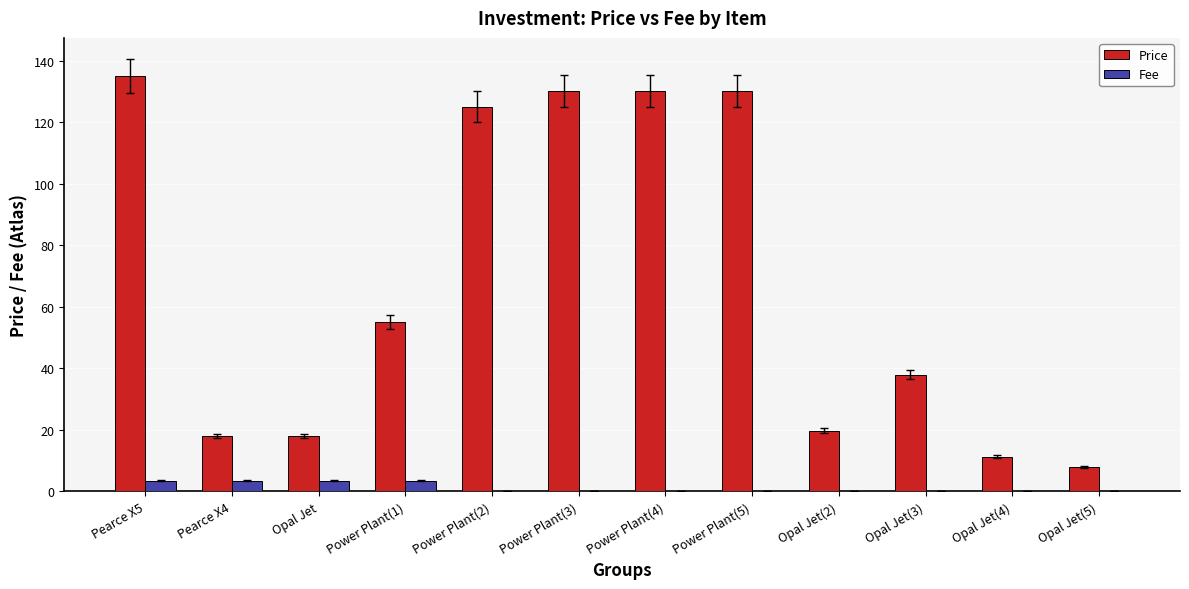

How many data points does each series have?

12